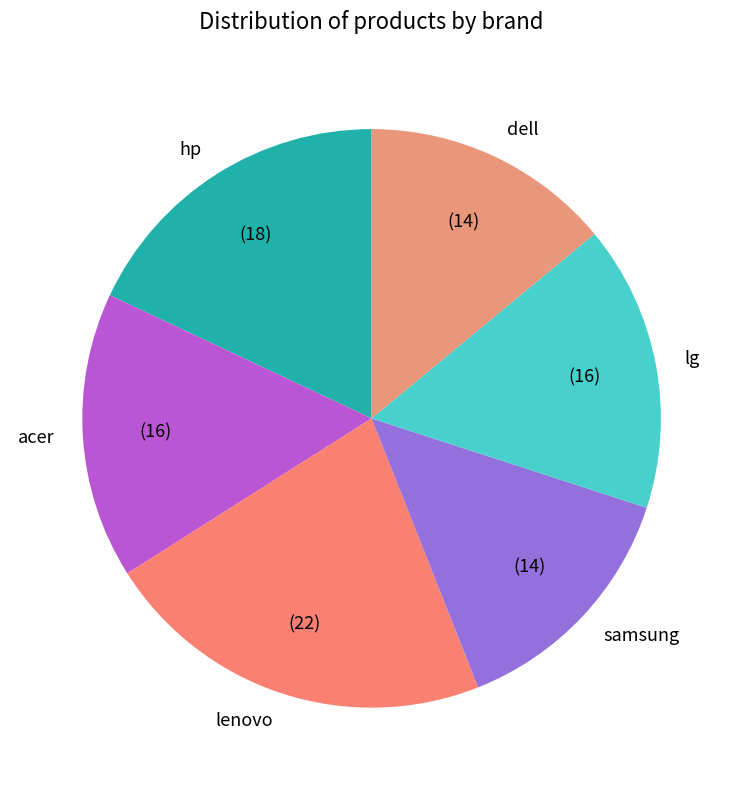

Is there a majority slice in this chart?

No